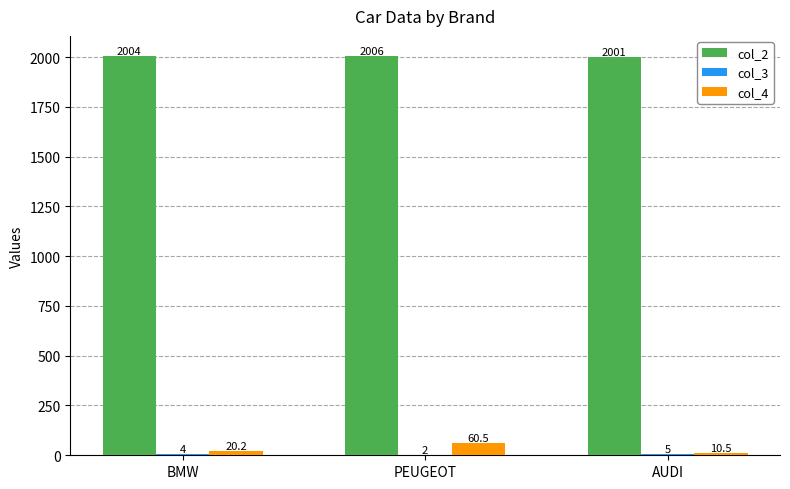

What is the greatest value displayed?

2006.0